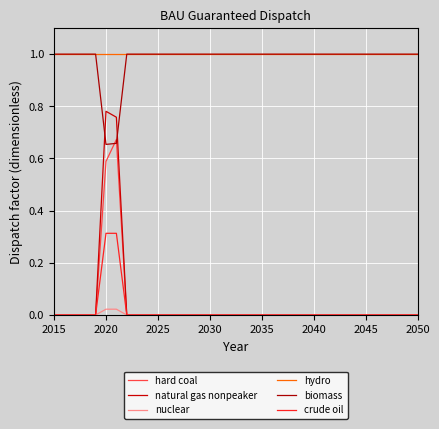

Does the chart display data point markers on the line(s)?

No